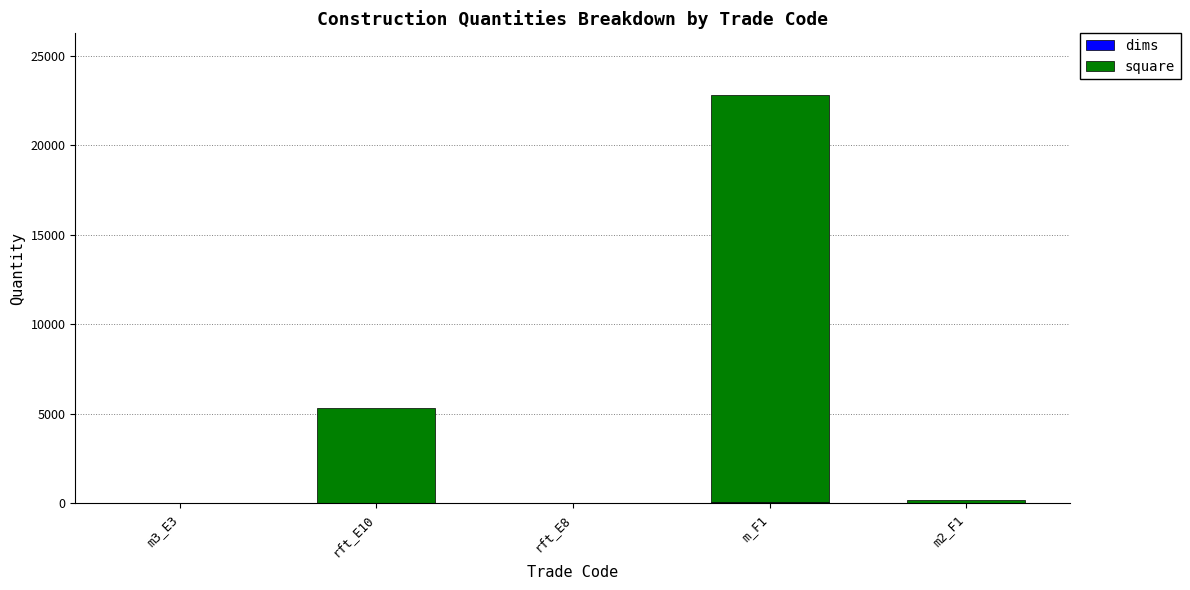

At which category is the sum across all series the highest?

m_F1